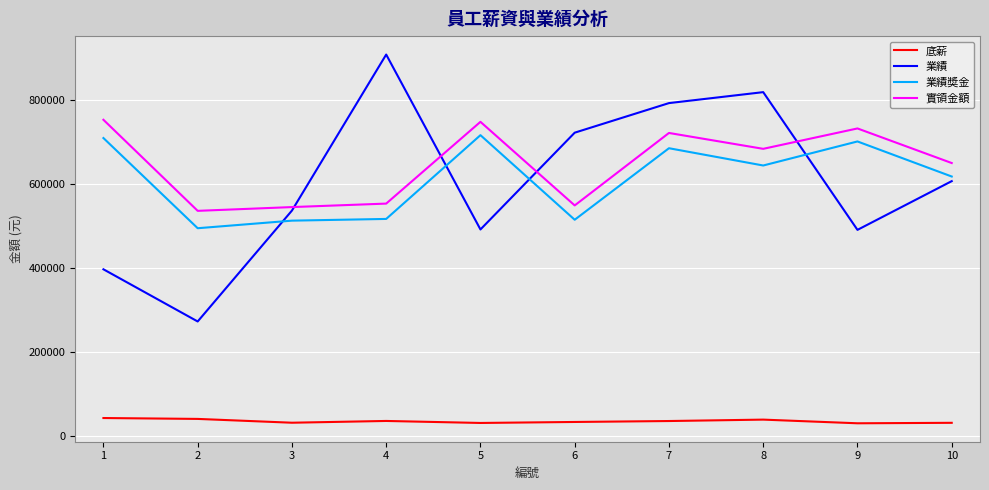

The value of 業績 at 9 is 647588. True or false?

False